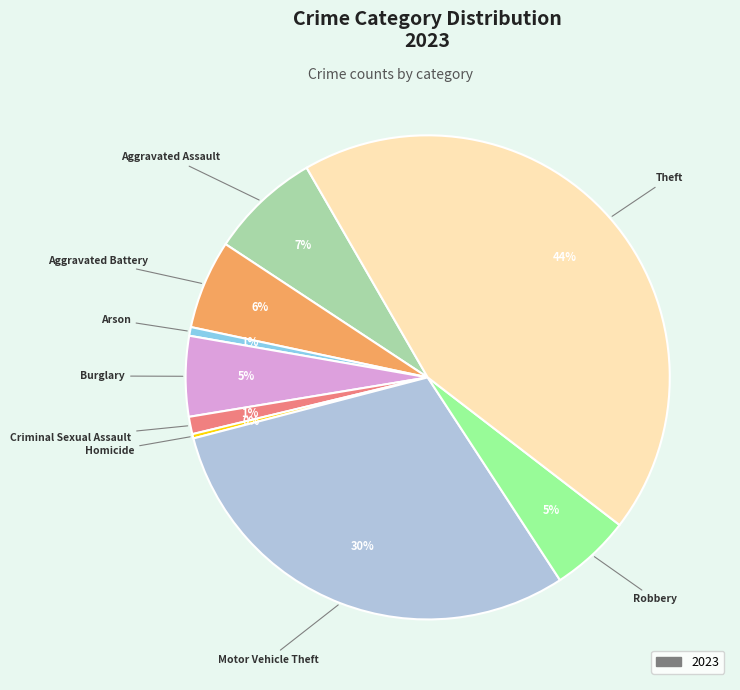

Does any single category account for the majority?

No